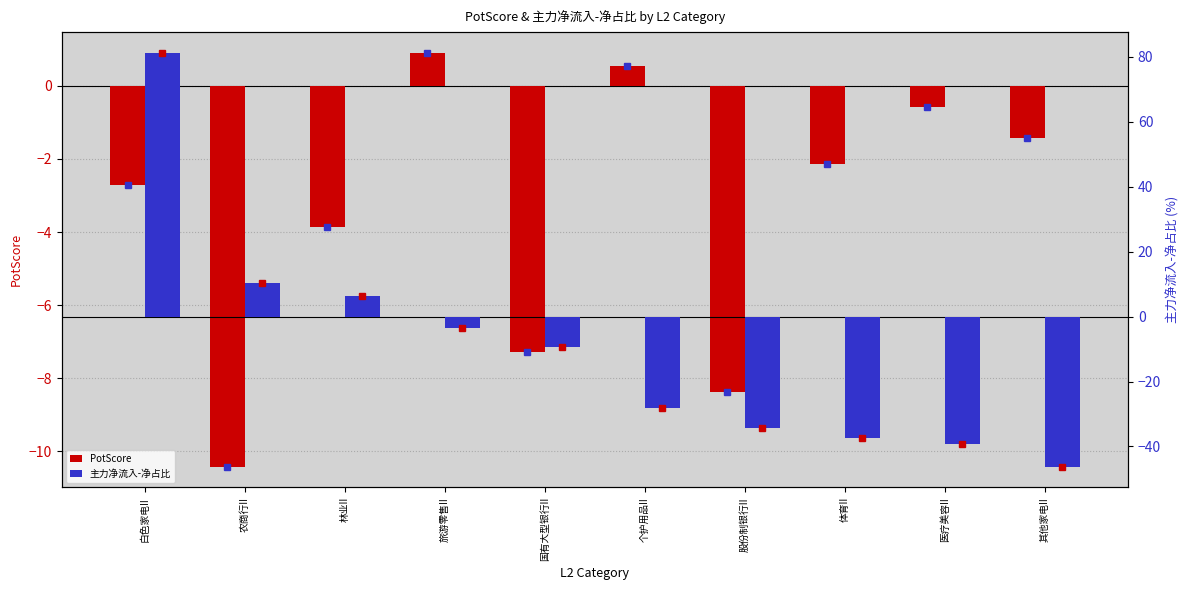

Count the number of data series in this chart.

2